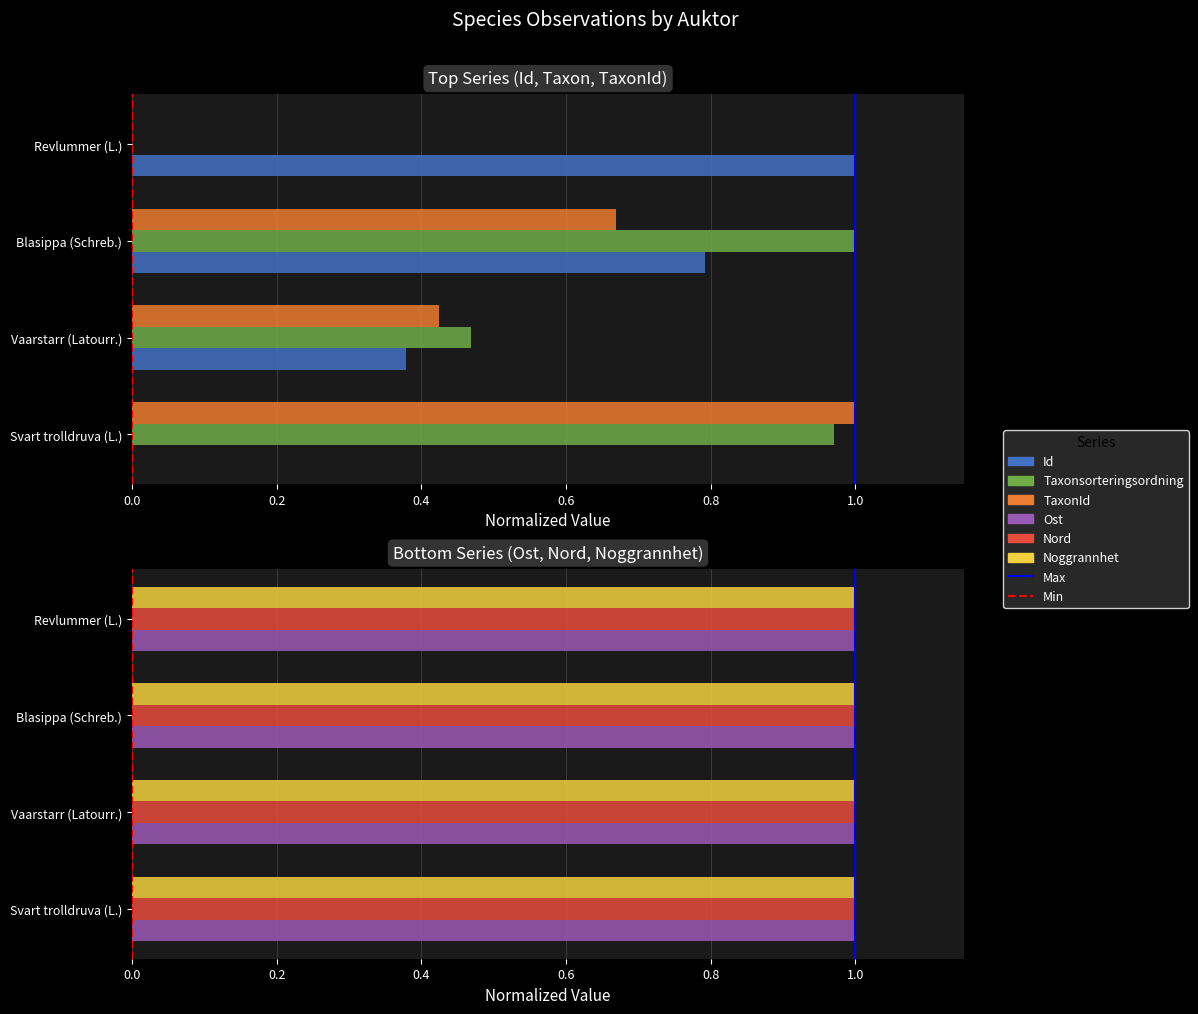

Where is TaxonId nearest to the value 0?

Revlummer (L.)